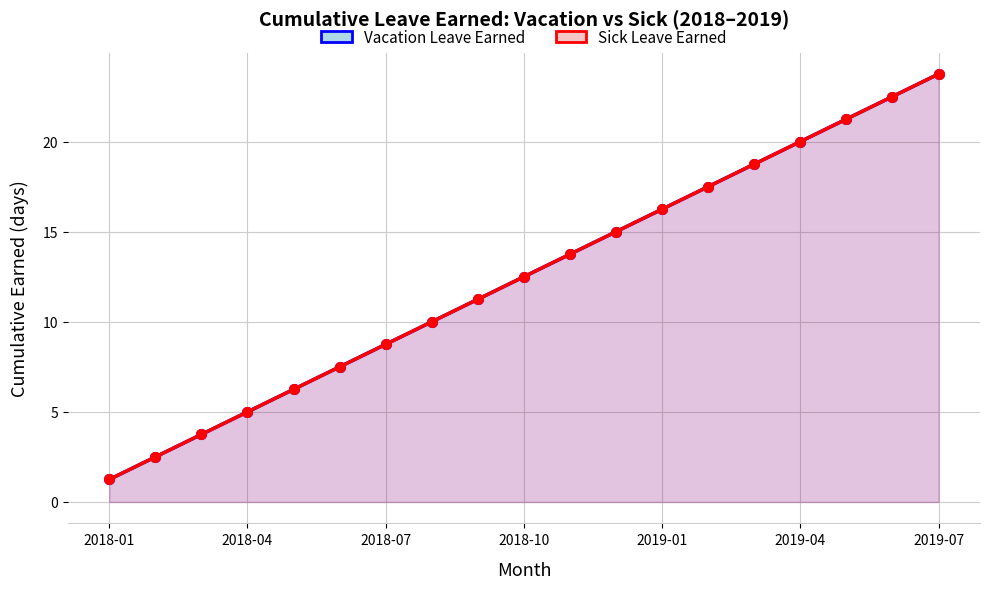

Which series has the widest spread of values?

Vacation Leave Earned